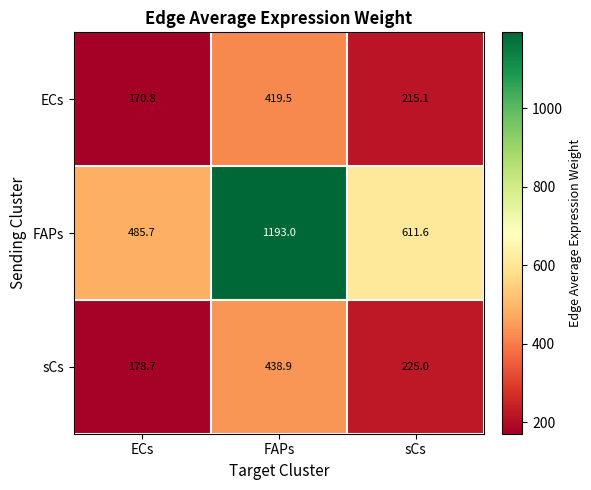

Count the number of data series in this chart.

3